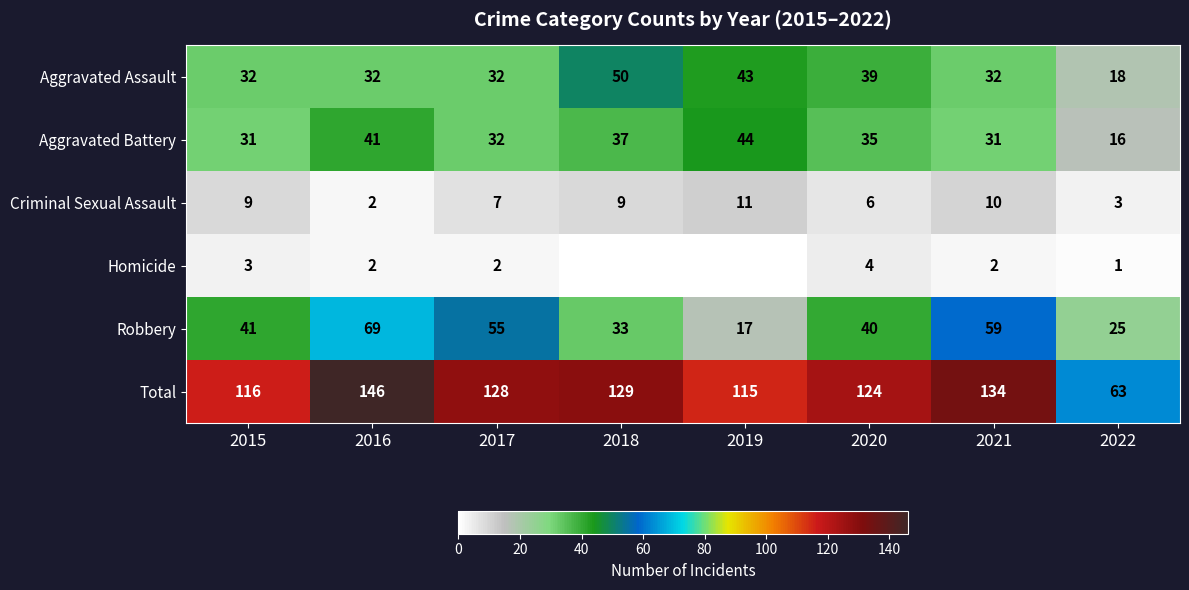

What is the difference between the Criminal Sexual Assault values at 2019 and 2022?

8